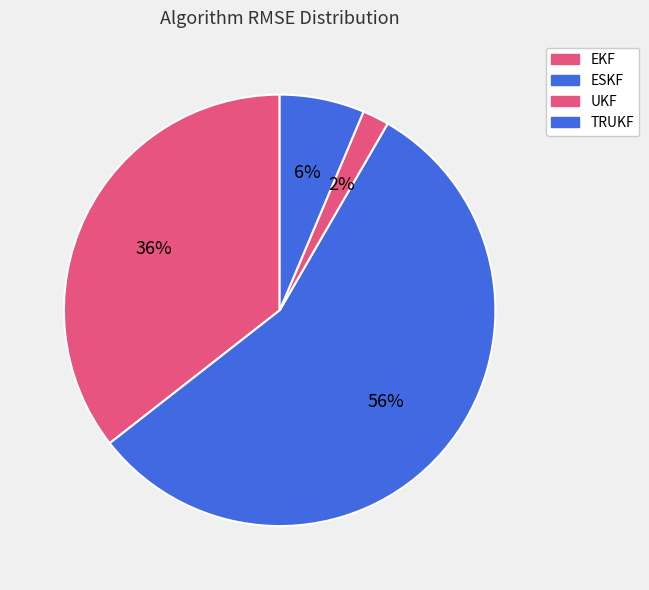

What is the ratio of the value at ESKF to the value at EKF?

1.6